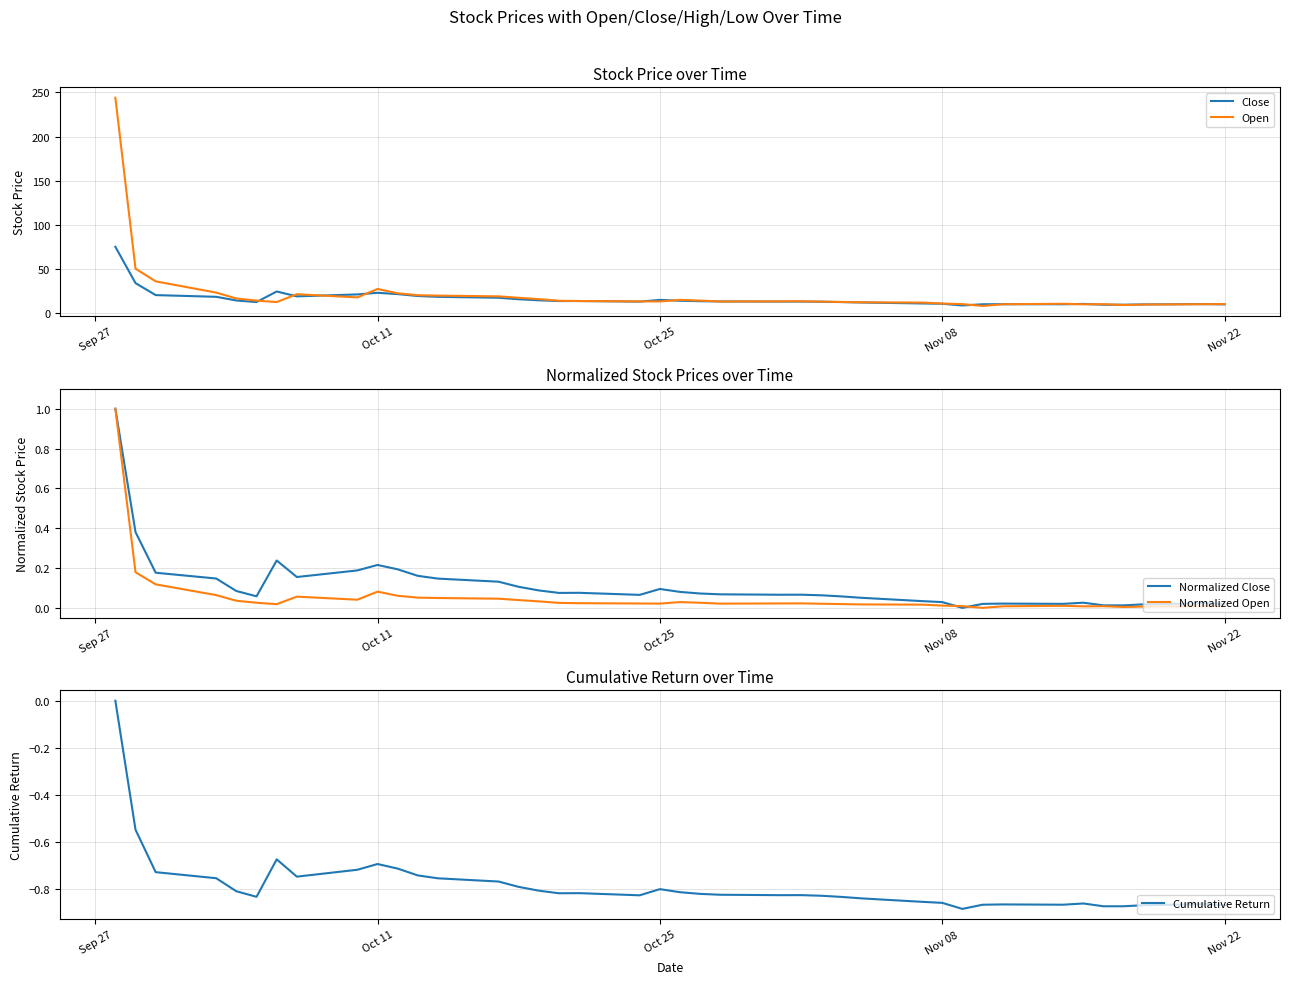

What is the highest value of the Normalized Close series?

1.0